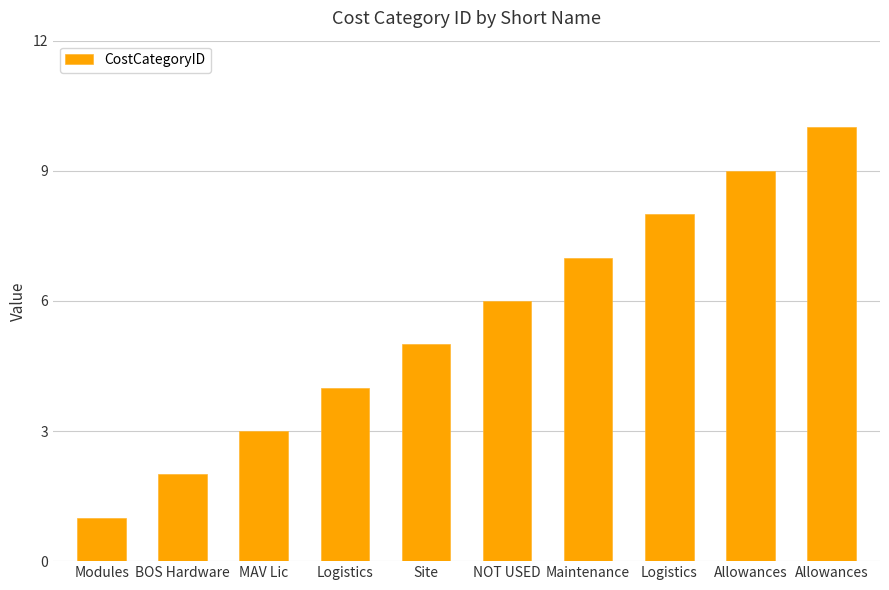

At which label does the data first exceed 6?

Maintenance